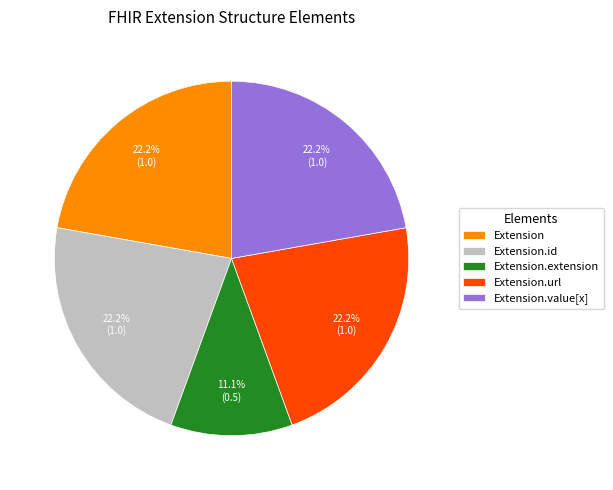

Is there a majority slice in this chart?

No